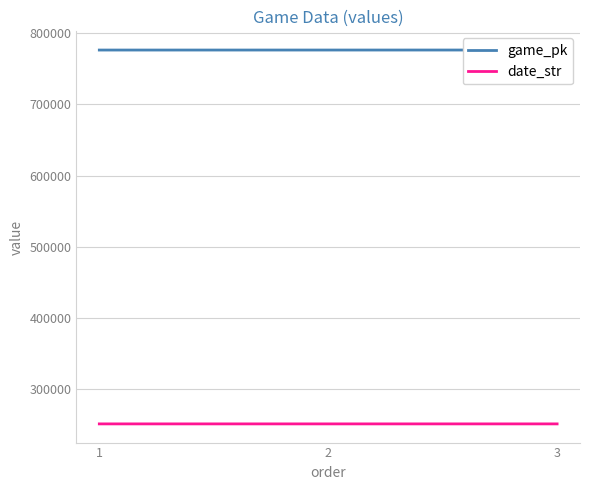

At which category does the chart reach its peak across all series?

3